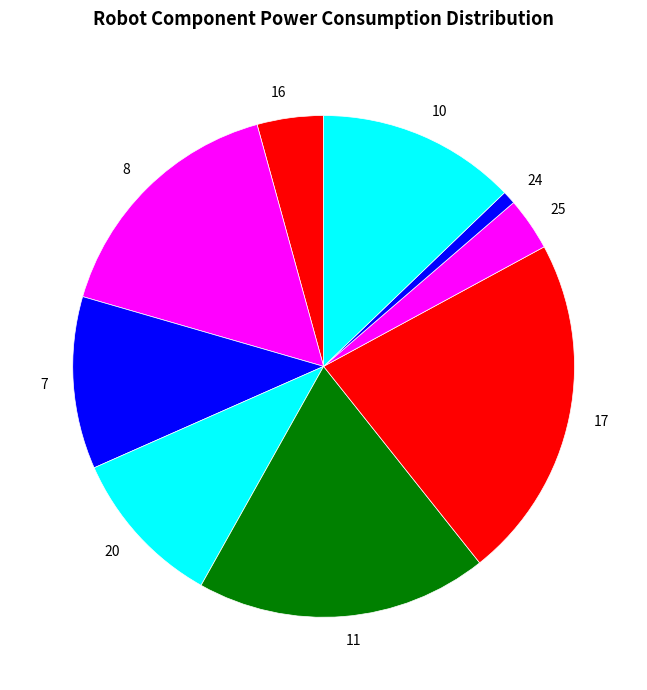

Is the sum of 24 and 10 greater than half?

No